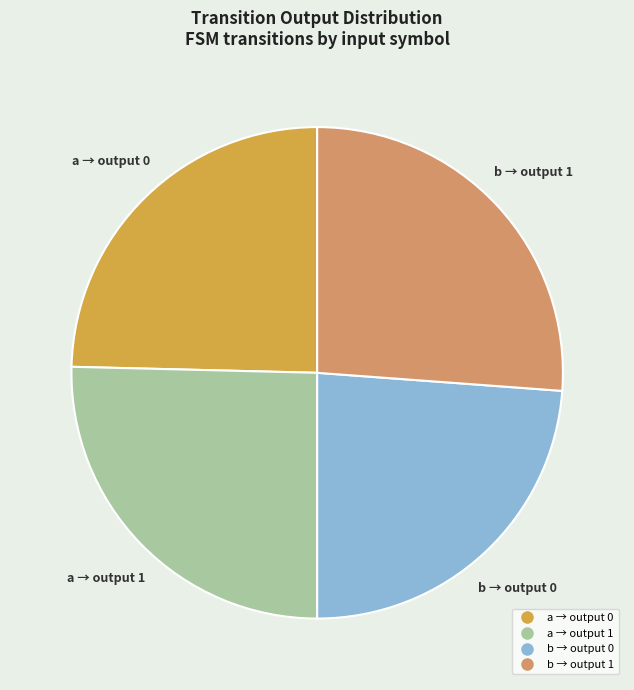

Does any single category account for the majority?

No